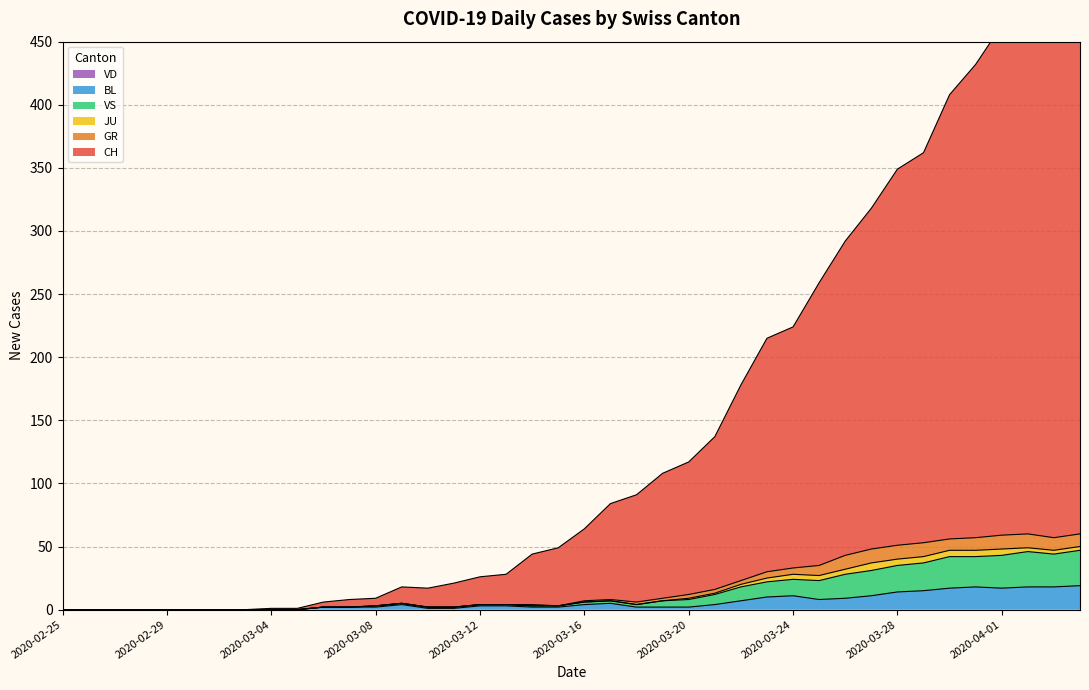

What is the difference between the maximum and minimum values in the BL series?

19